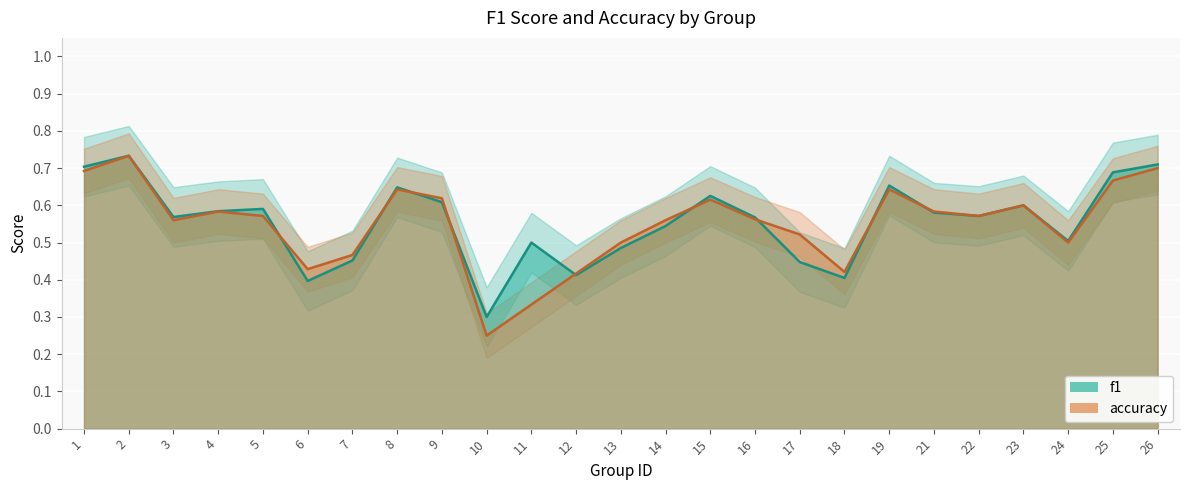

Which has a higher value, 25 or 21?

25